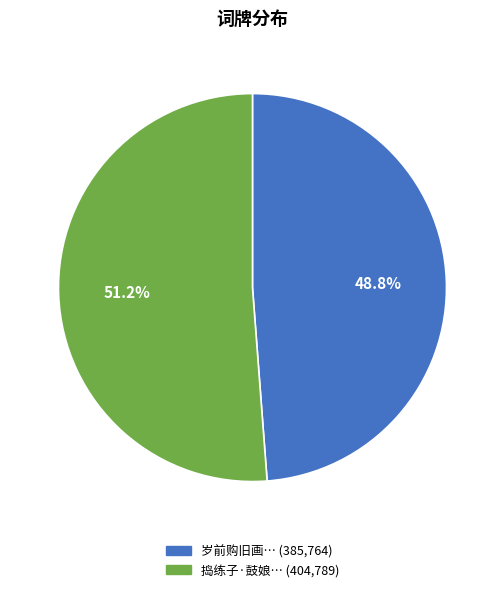

Is there any slice that represents more than half of the pie?

Yes